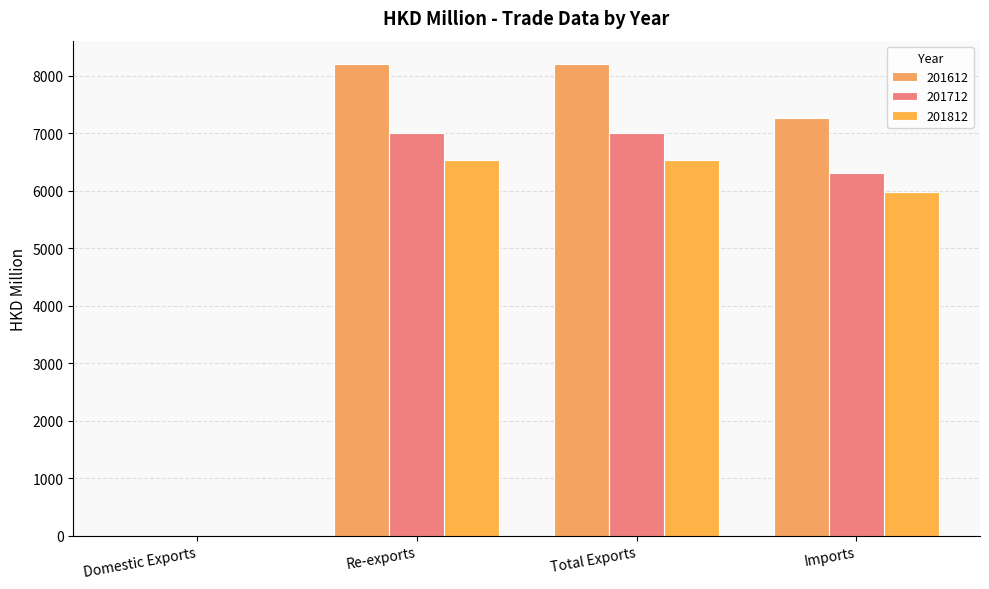

What is the difference between the second highest and second lowest values in the 201812 series?

557.5